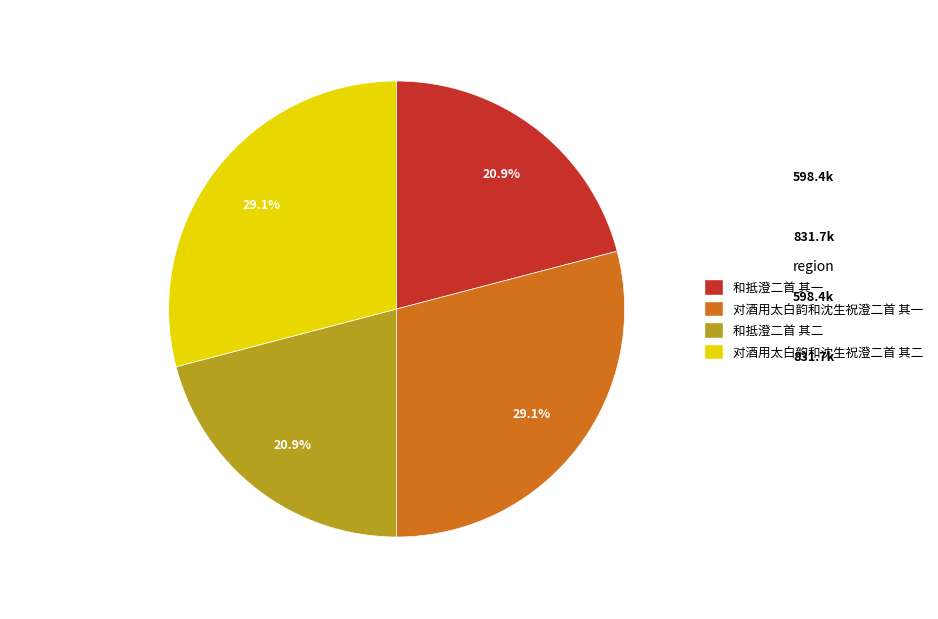

What percentage do 对酒用太白韵和沈生祝澄二首 其二 and 和抵澄二首 其一 together represent?

50.0%